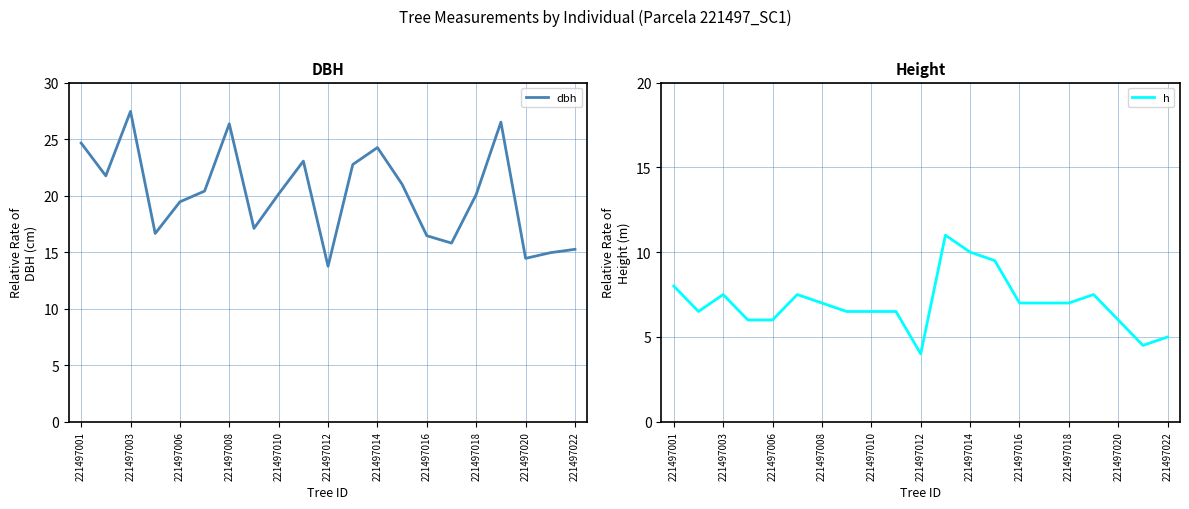

The dbh series shows 20.1 at 221497010. True or false?

True